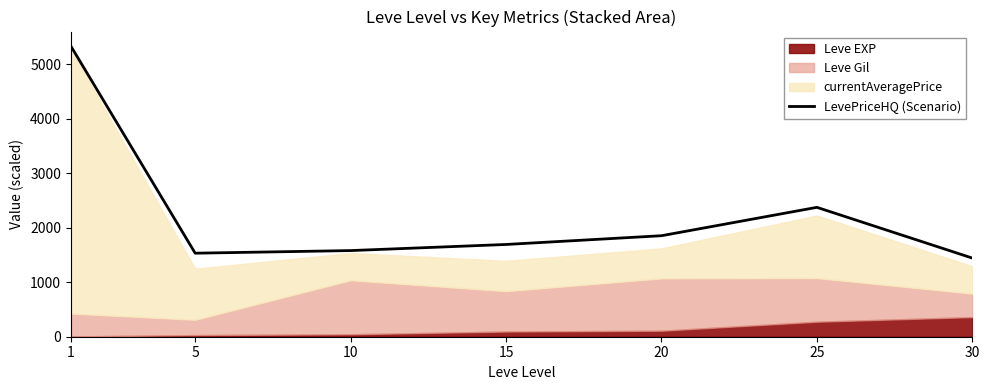

True or false: the data has more than 1 interior local peaks.

False